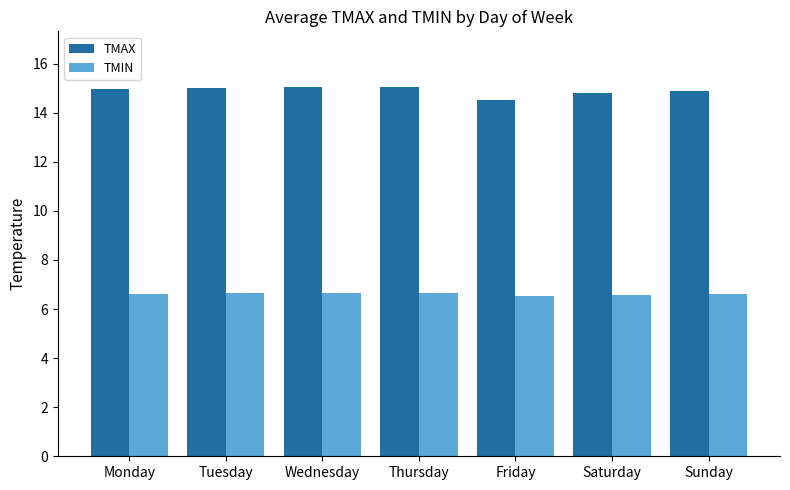

What is the value of the TMAX bar at the 3rd from the left?

15.0